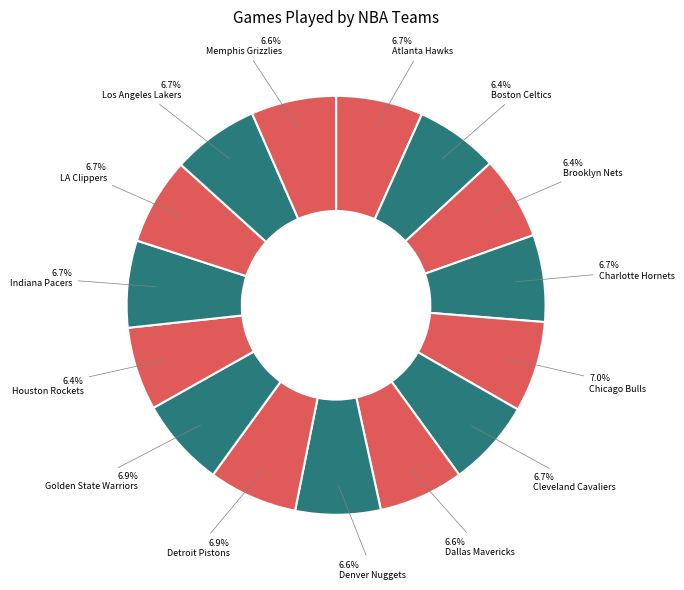

To the nearest percent, what is the difference between the largest and smallest slice percentages?

1%